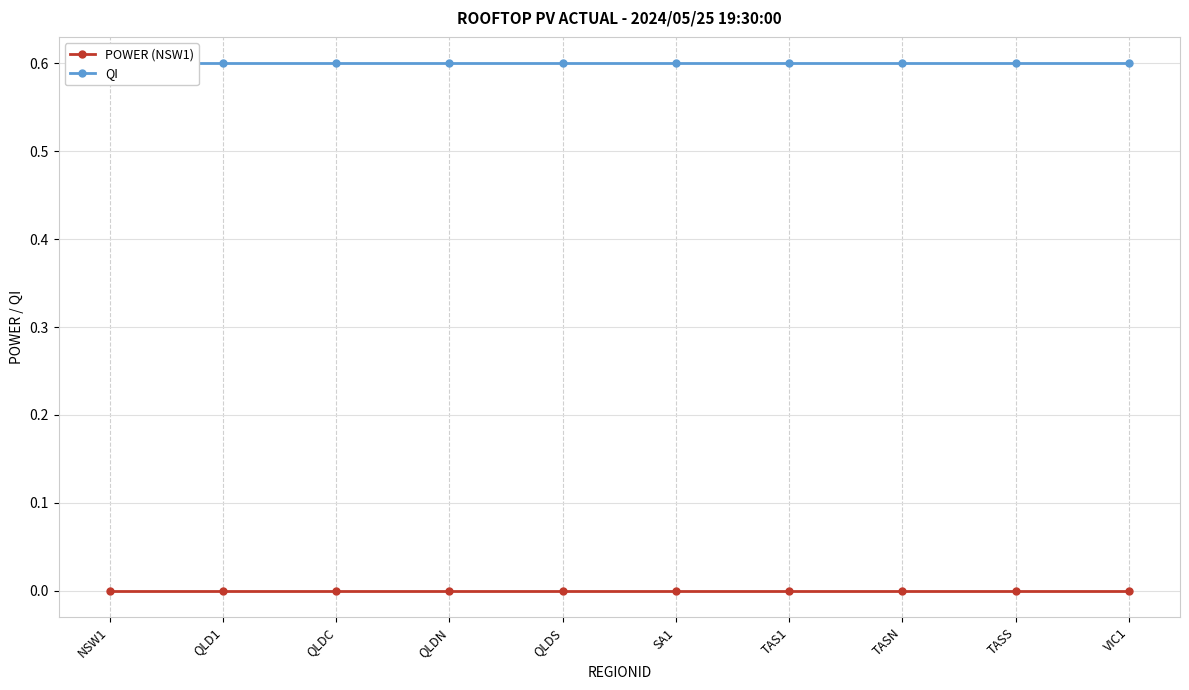

At which label is POWER (NSW1) closest to 0?

NSW1